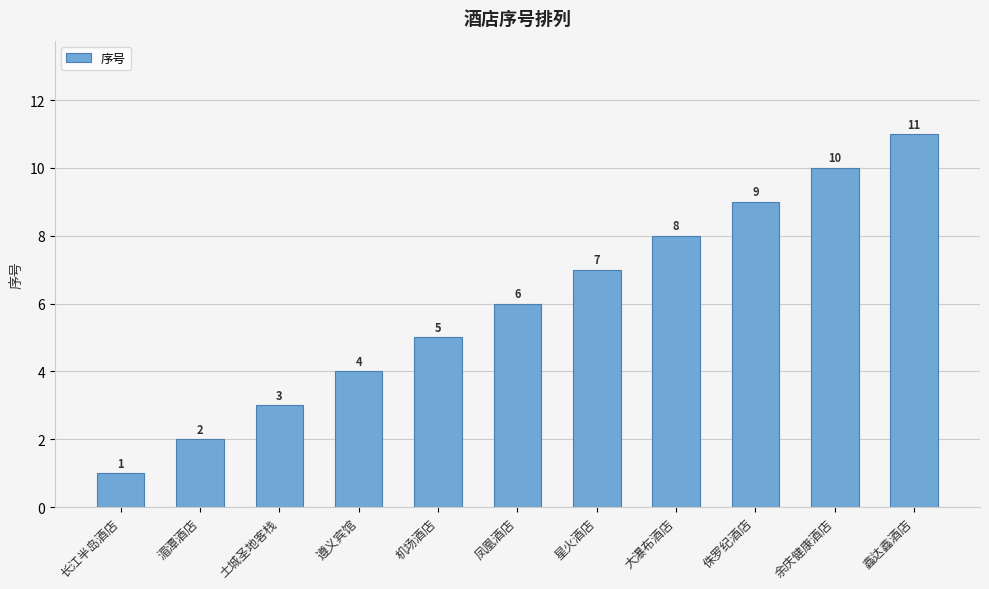

How many data points does each series have?

11